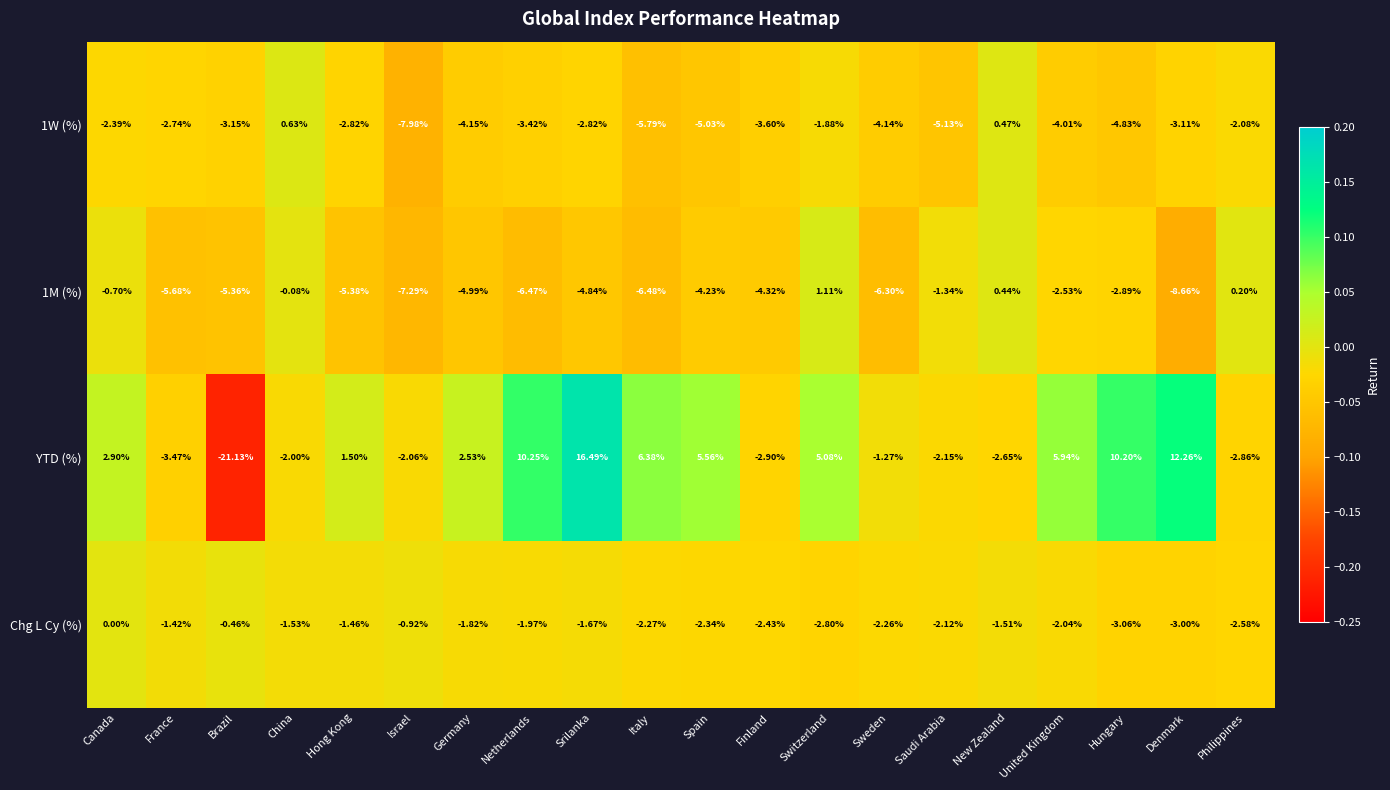

Which series has the largest total across all categories?

YTD (%)